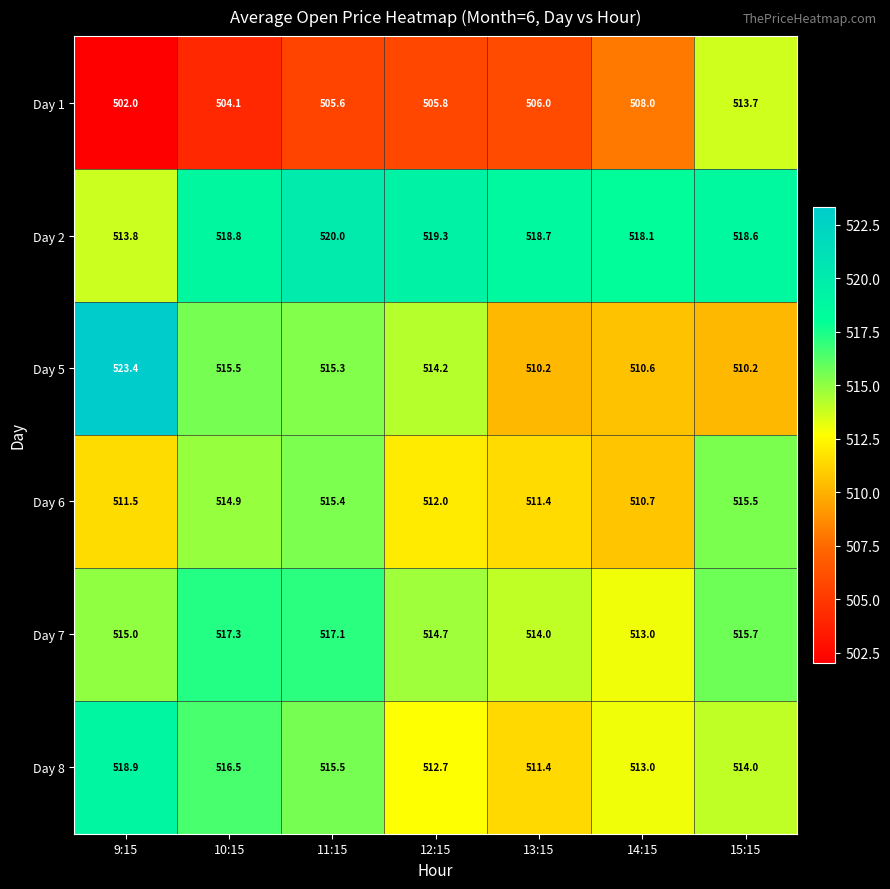

Which series has the largest total across all categories?

Day 2